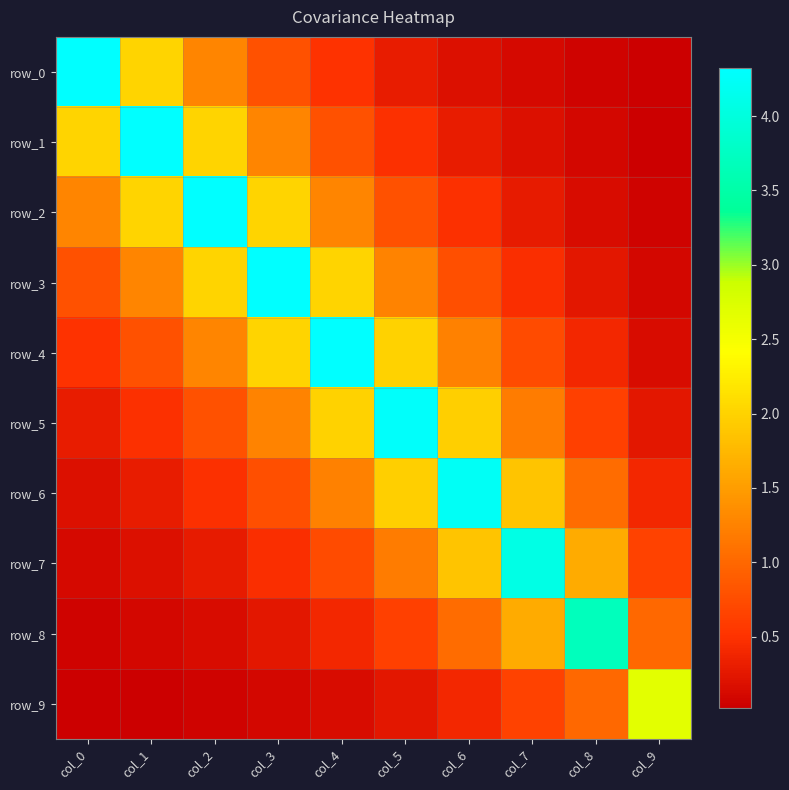

Count the number of data series in this chart.

10